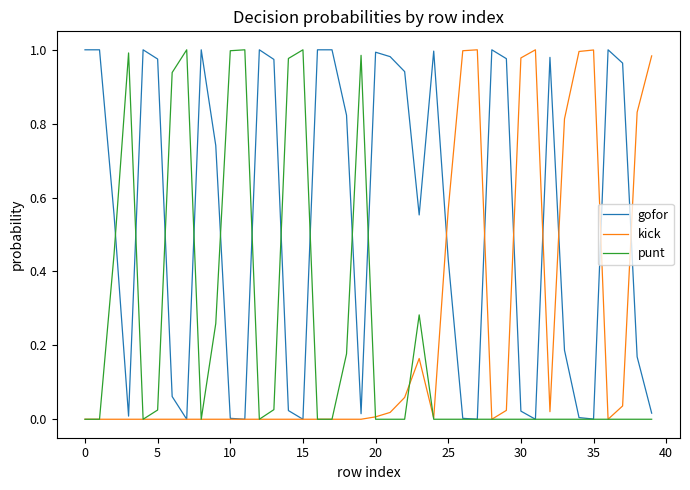

Which series has the largest total across all categories?

gofor